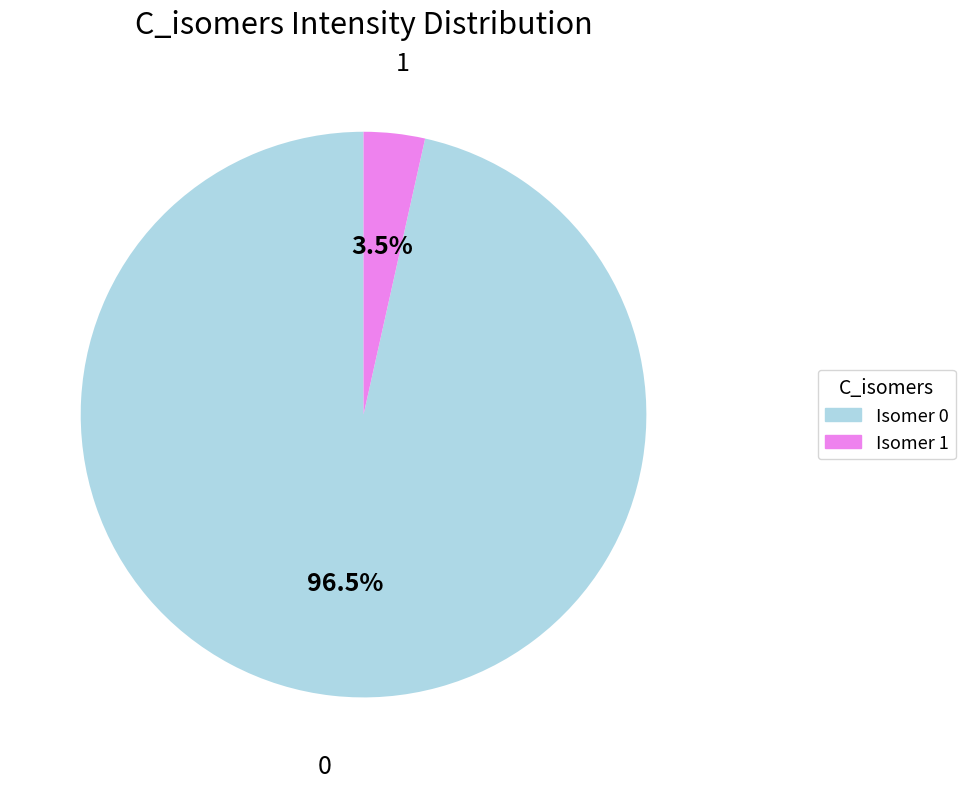

How many segments does this pie chart have?

2